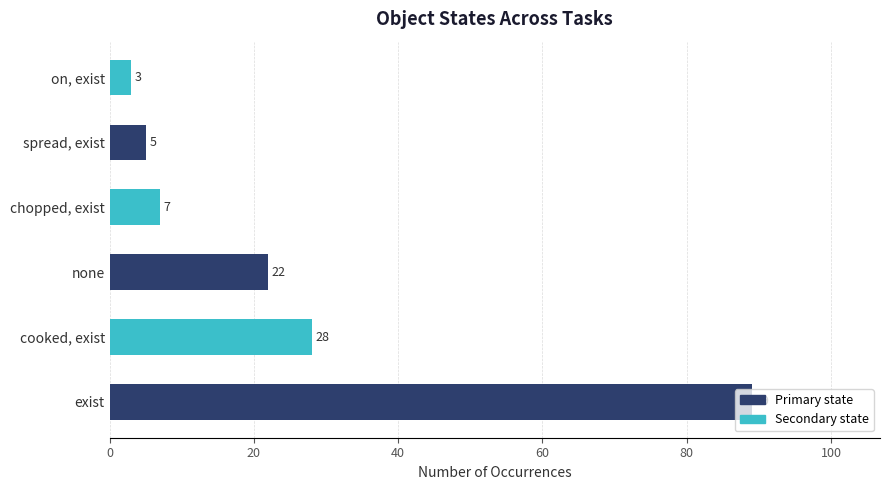

What is the sum of the values at none and chopped, exist?

29